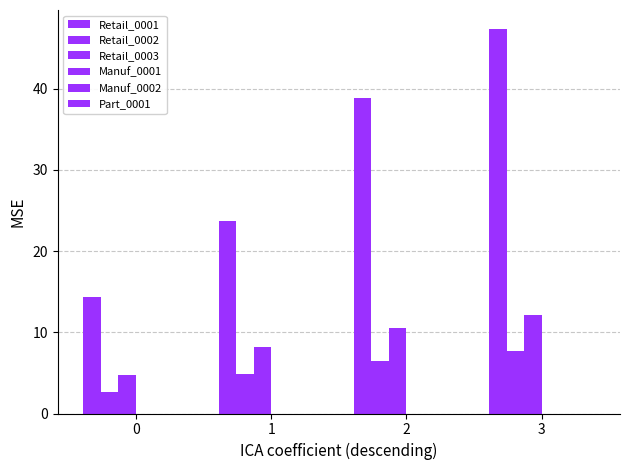

What is the highest value of the Retail_0003 series?

12.1